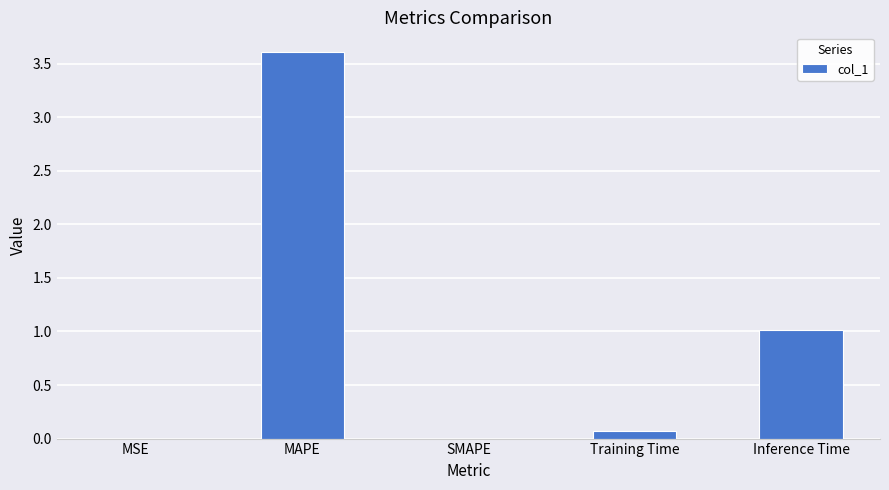

True or false: the data shows 2.3 at SMAPE.

False